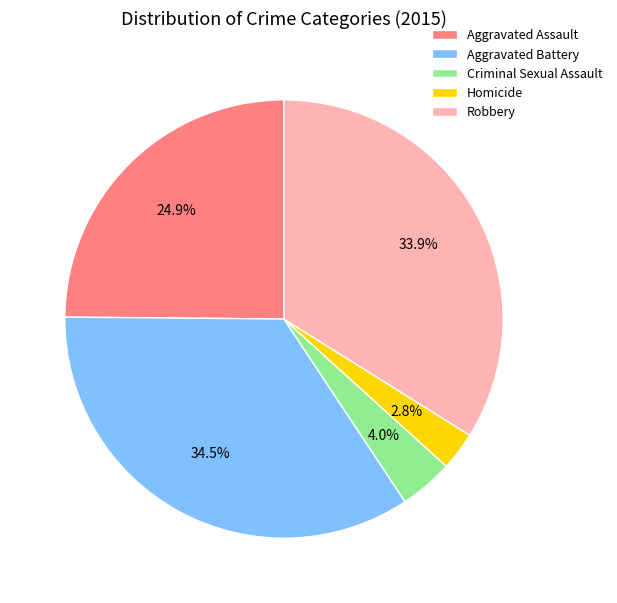

What is the ratio of the value at Aggravated Battery to the value at Robbery?

1.0